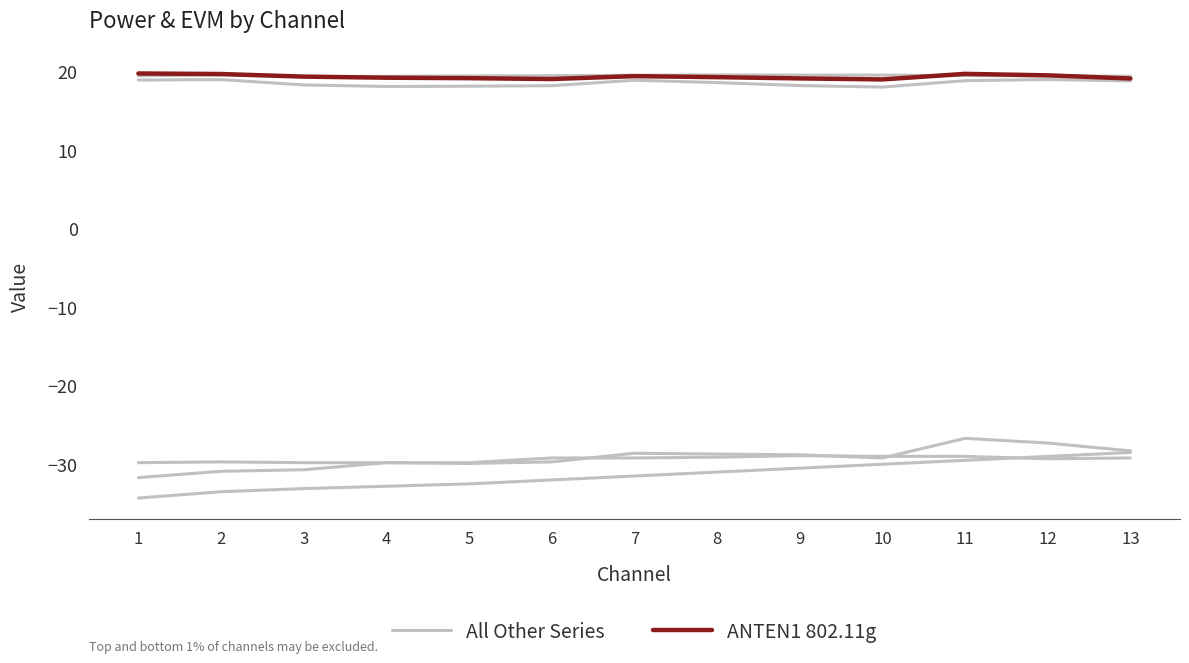

True or false: All Other Series has a value of 5.9 at 6.

False